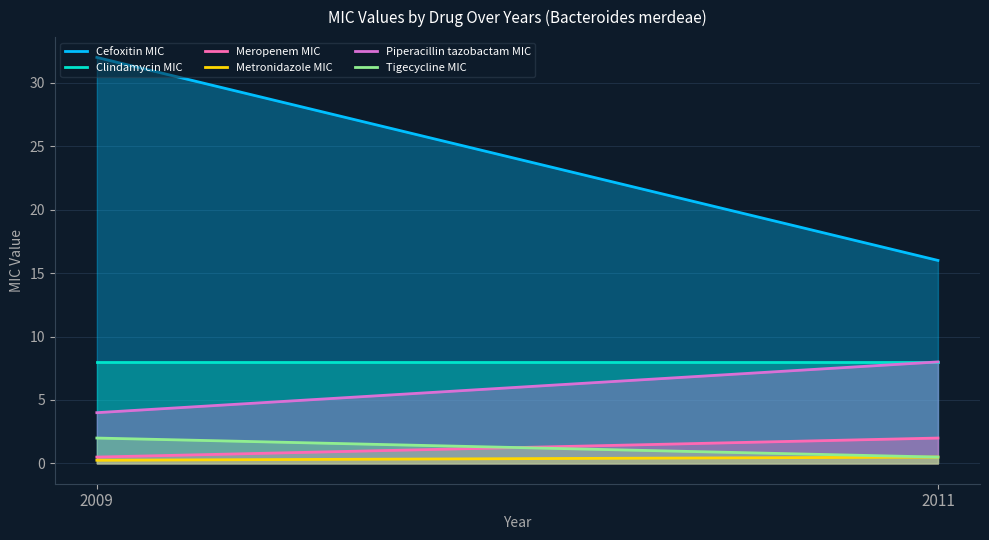

Which has a higher value, 2011 or 2009?

2009